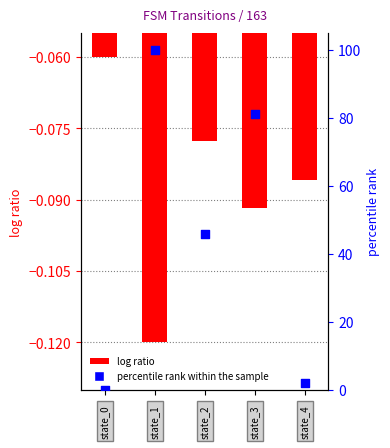

Which series has the widest spread of Y values?

percentile rank within the sample